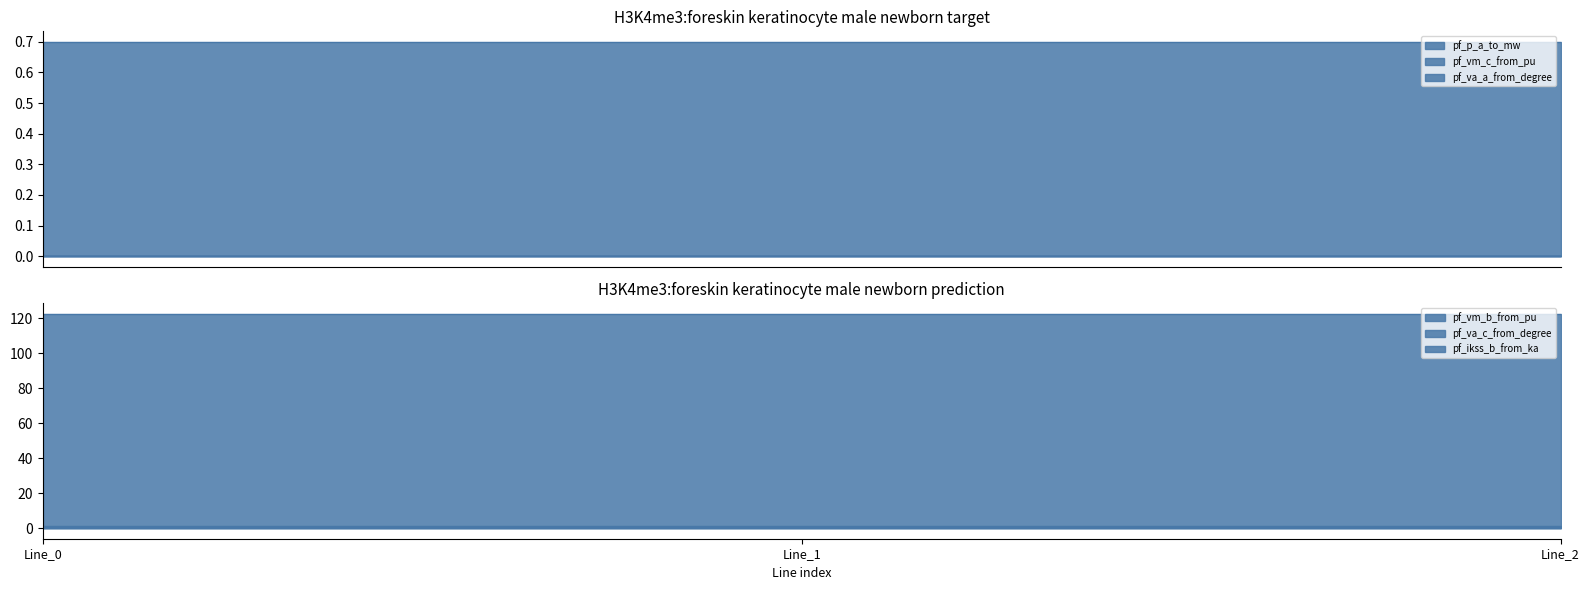

Reading left to right, transcribe all the data shown in this chart.

pf_p_a_to_mw: Line_0=0.0	Line_1=0.0	Line_2=0.0
pf_vm_c_from_pu: Line_0=0.7	Line_1=0.7	Line_2=0.7
pf_va_a_from_degree: Line_0=0.0	Line_1=0.0	Line_2=0.0
pf_vm_b_from_pu: Line_0=0.9	Line_1=0.9	Line_2=0.9
pf_va_c_from_degree: Line_0=122.4	Line_1=122.4	Line_2=122.4
pf_ikss_b_from_ka: Line_0=0.0	Line_1=0.0	Line_2=0.0